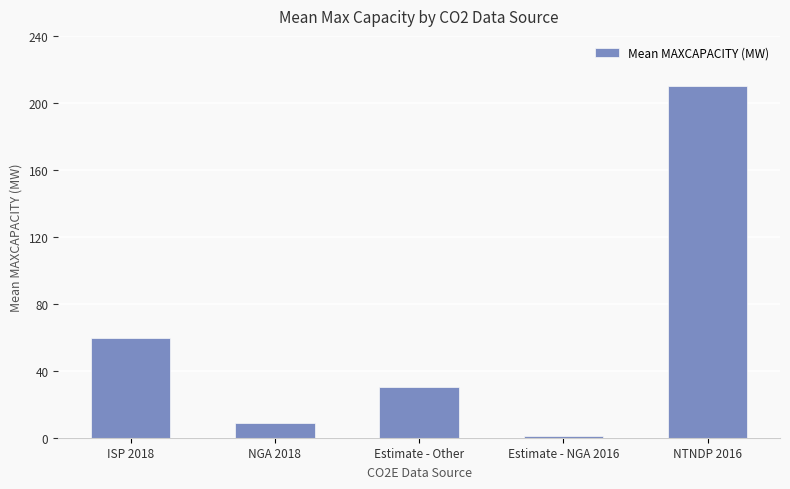

True or false: the data shows 210.0 at NTNDP 2016.

True